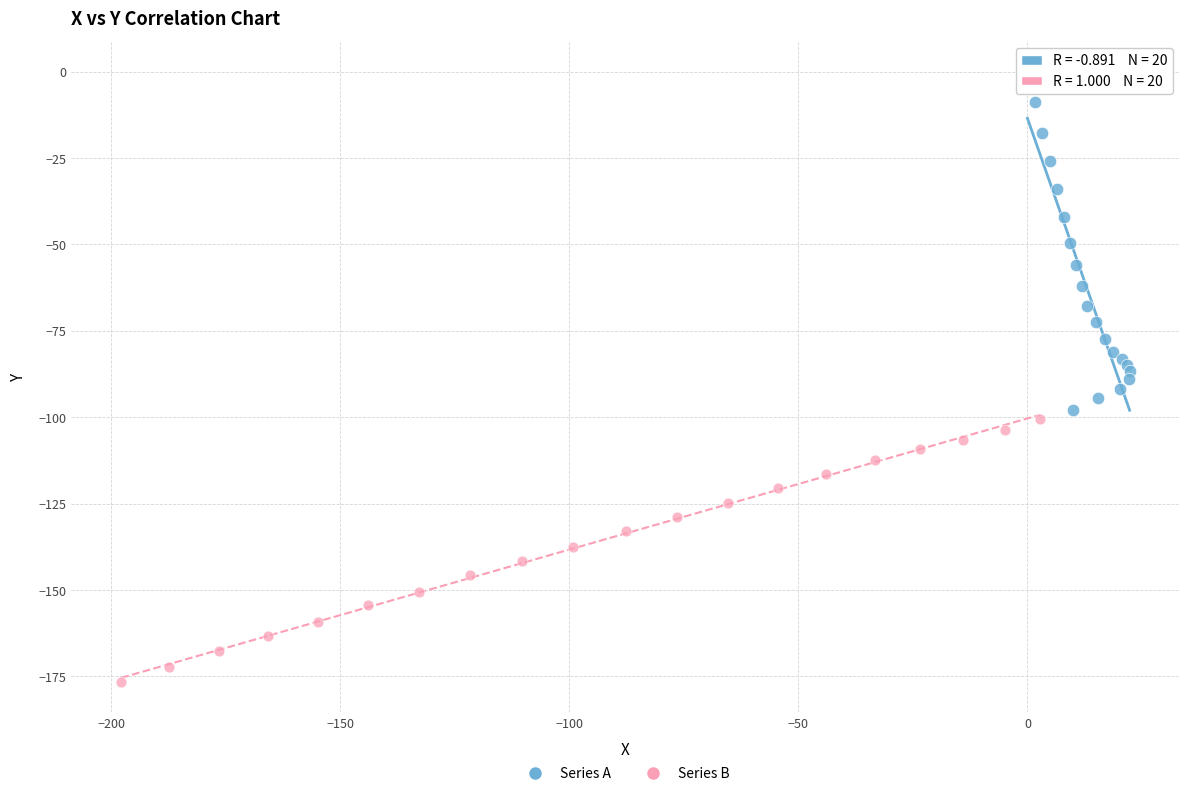

Which series reaches the maximum Y coordinate?

Series A